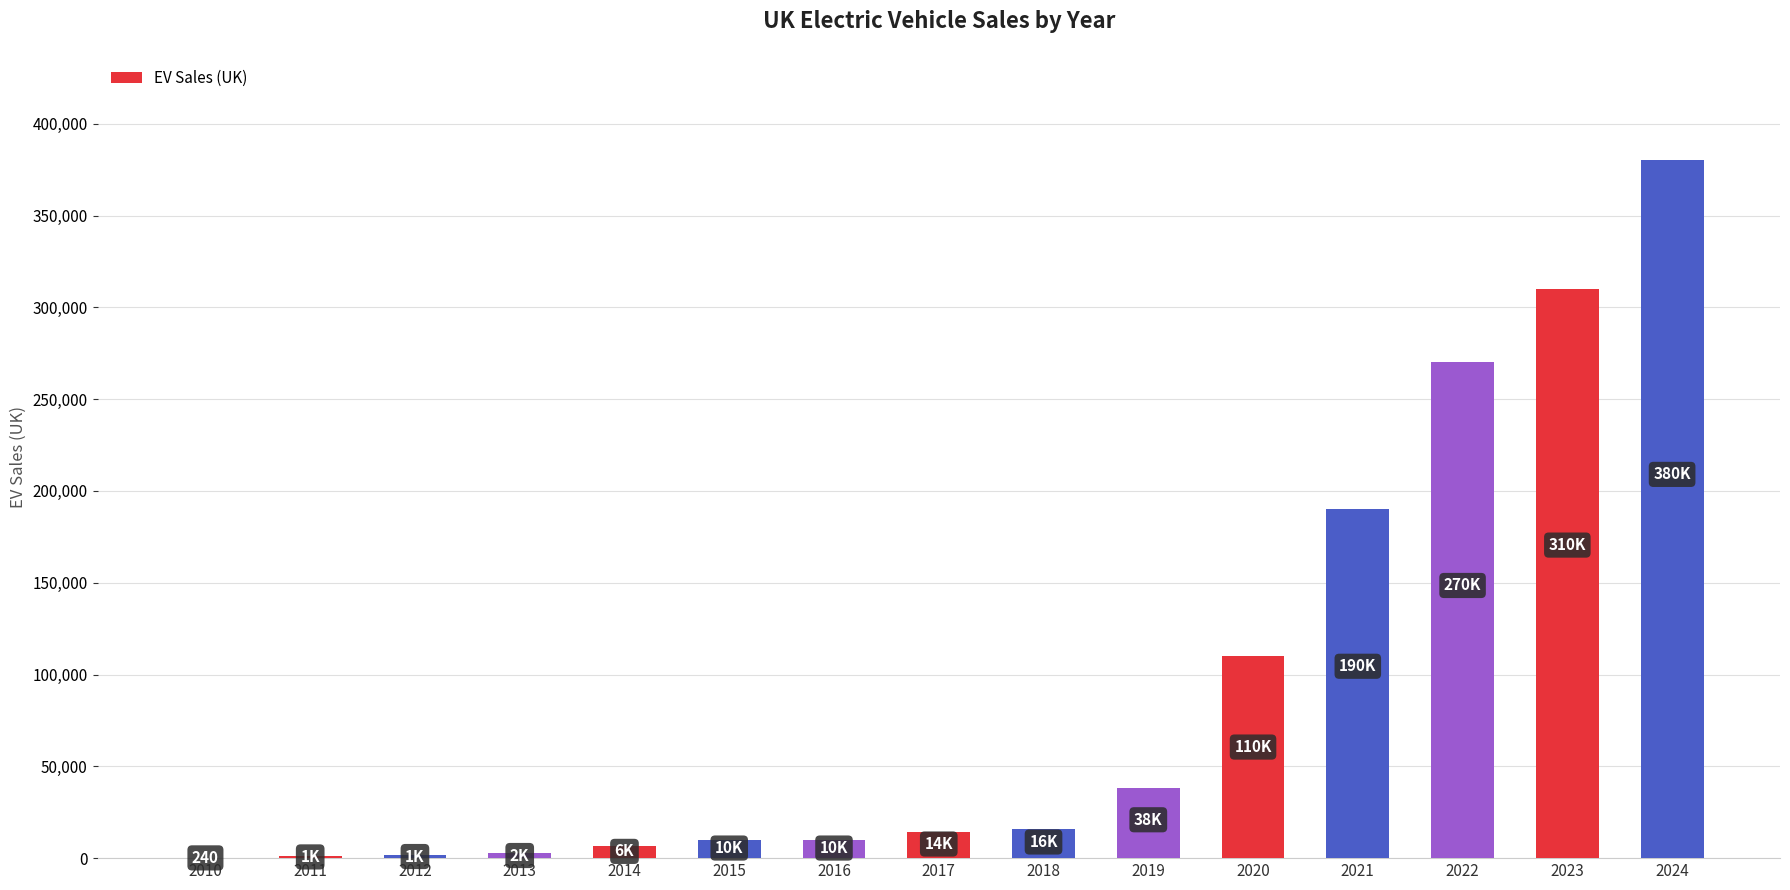

Between 2012 and 2020, which is larger?

2020